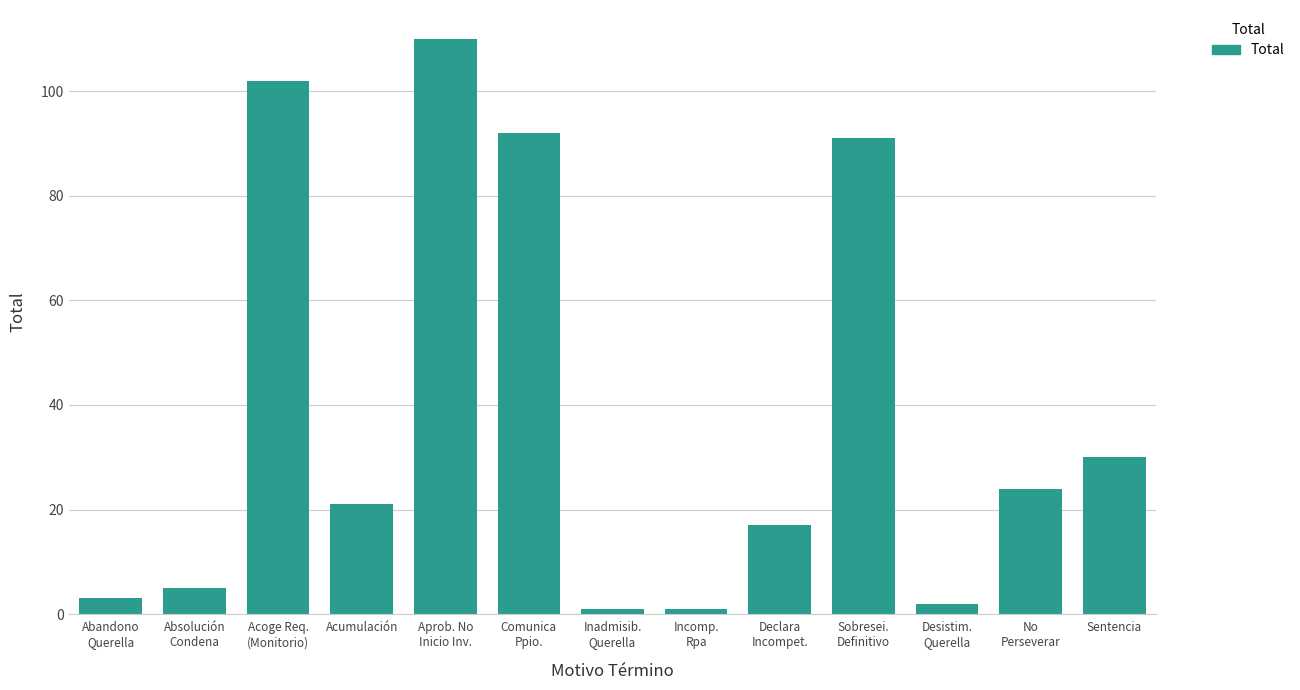

The value at No
Perseverar is 16. True or false?

False